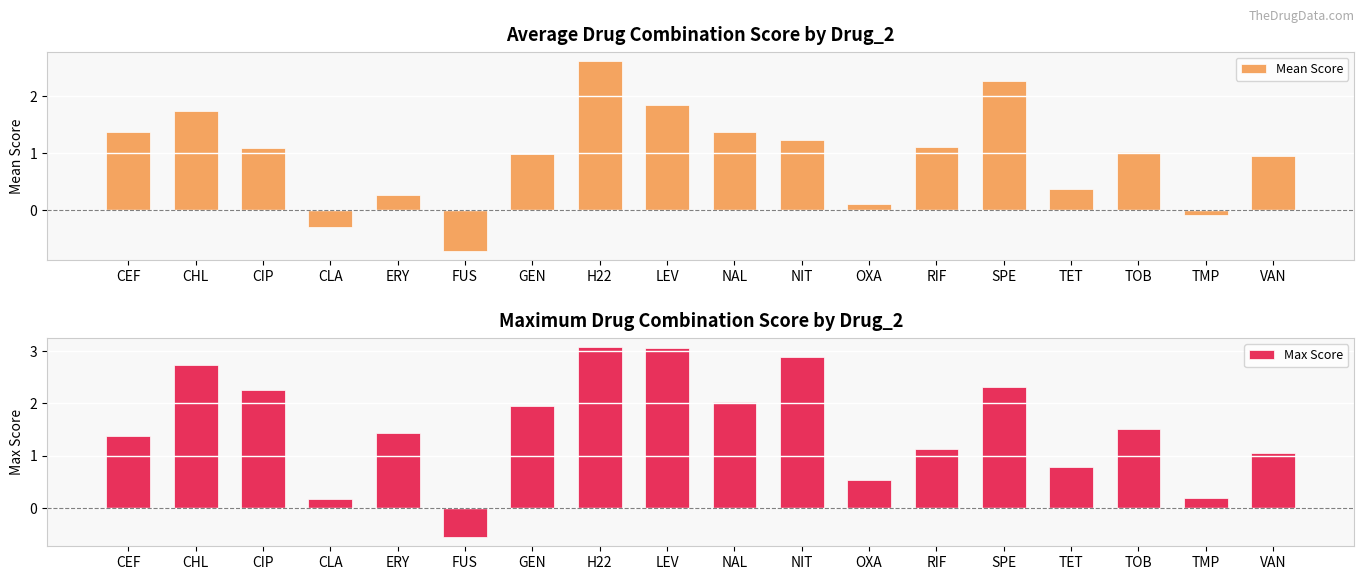

Where is Mean Score nearest to the value 0?

TMP